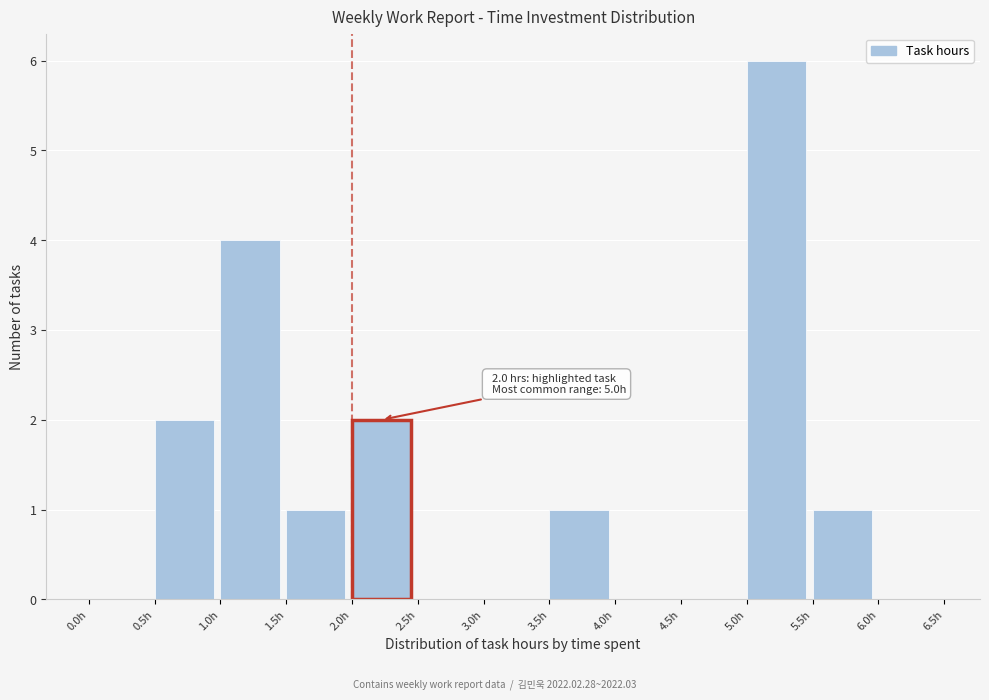

Which range on the x-axis has the tallest bar?

5.0 to 5.5